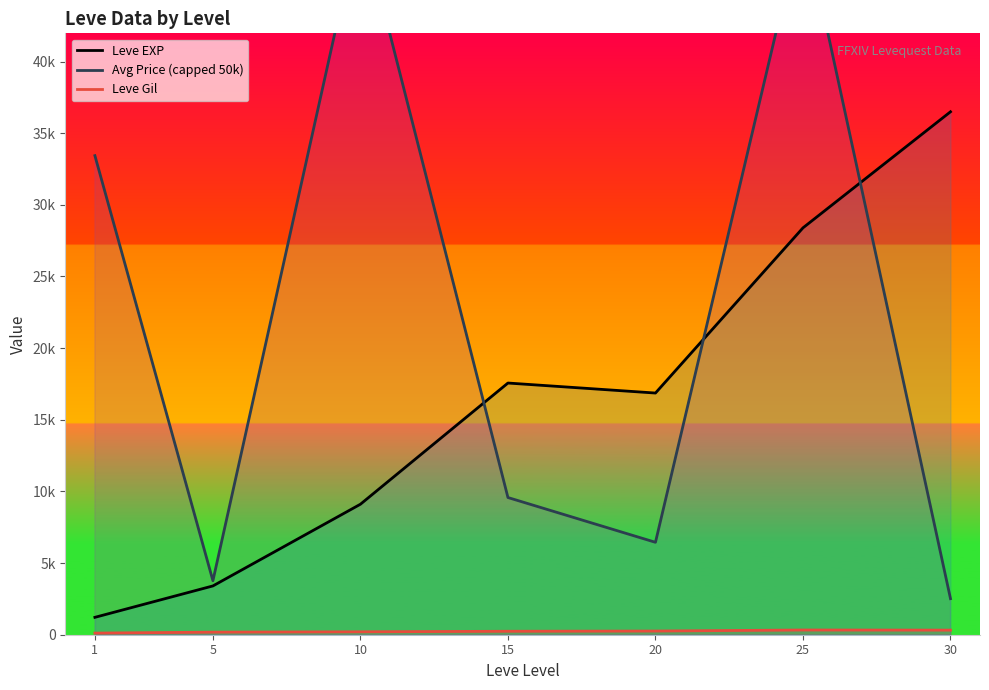

Where is the first local maximum for Leve EXP?

15